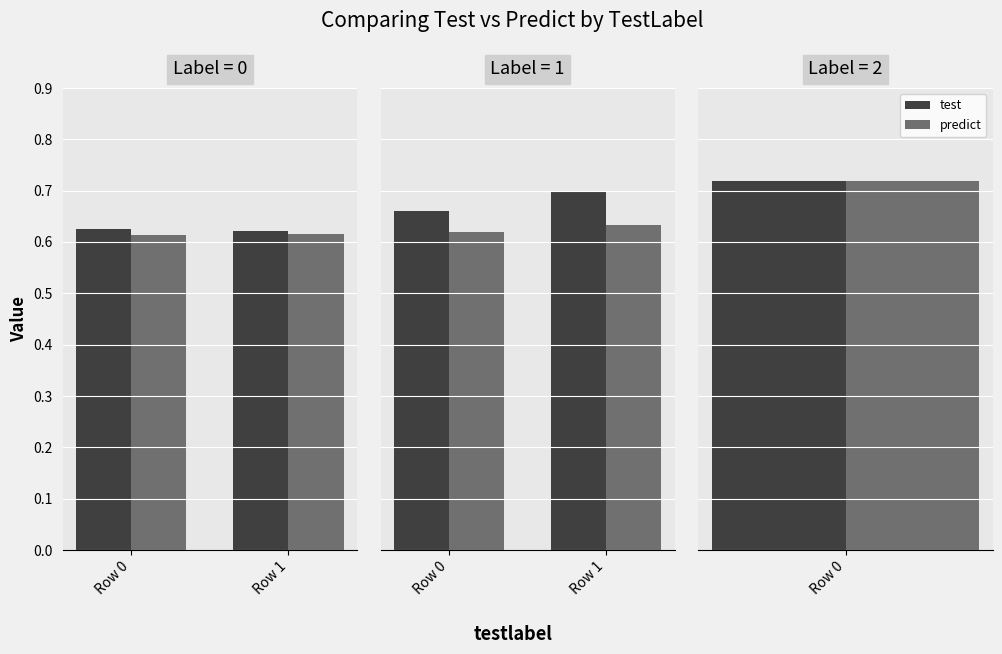

Rank the series by their average value, from lowest to highest.

predict, test